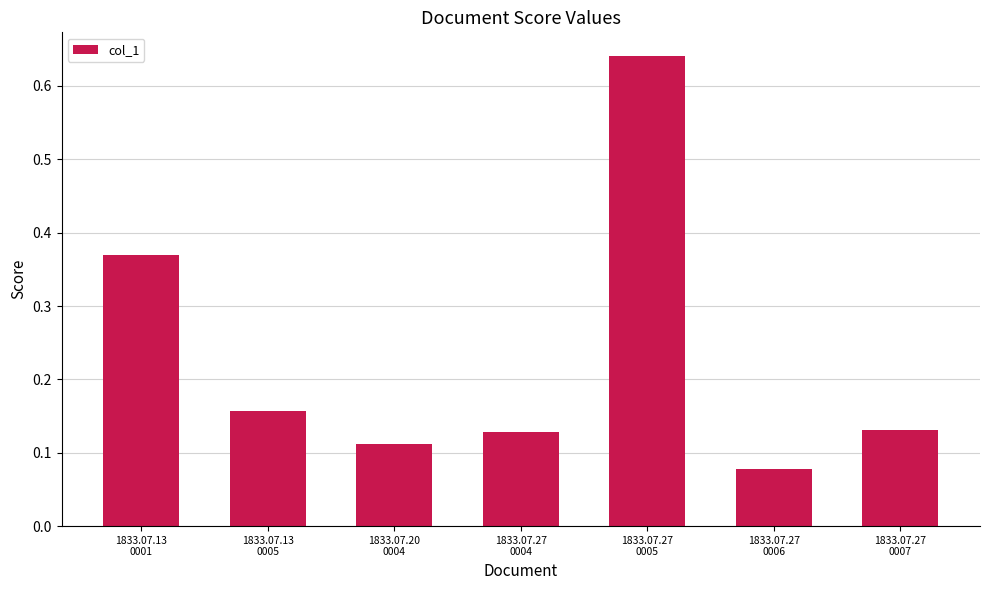

What is the difference between the second highest and second lowest values?

0.3